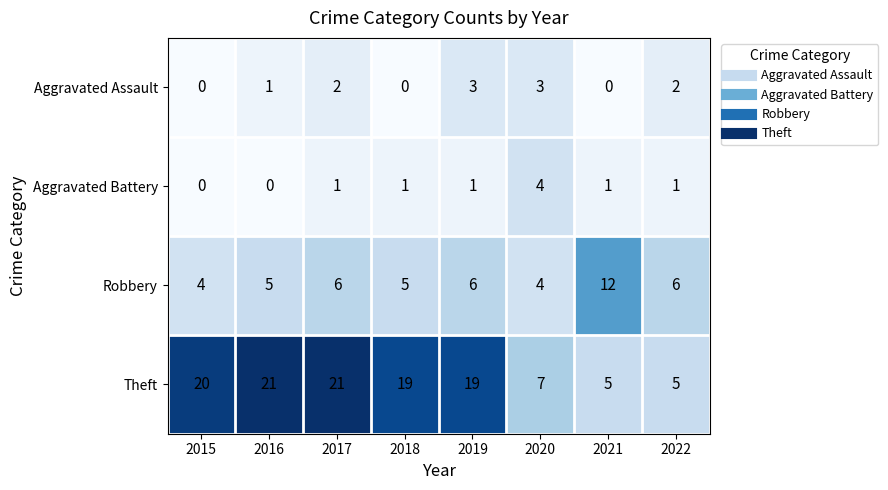

Is it true that Aggravated Assault equals 3 at 2019?

True